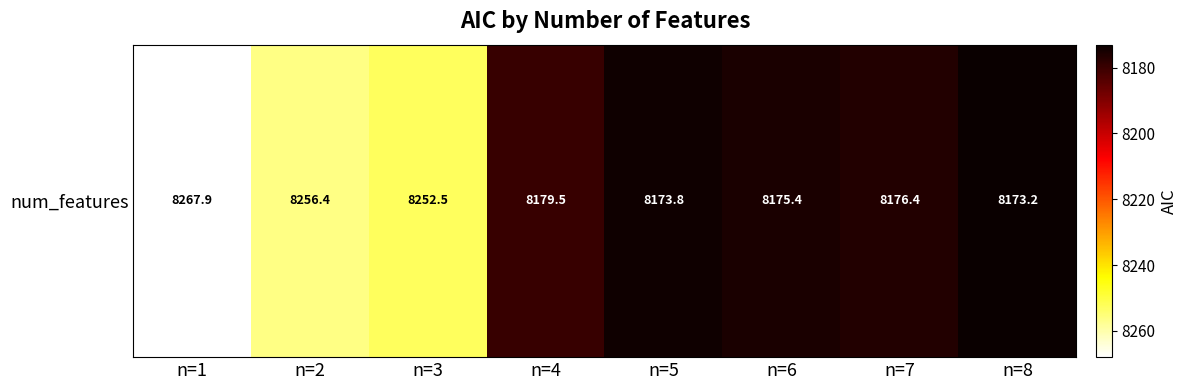

Which label corresponds to the largest value in the chart?

n=1